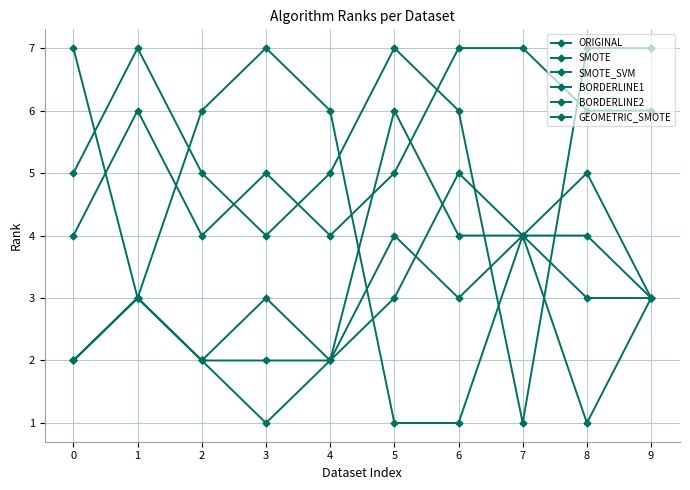

How many interior local valleys does the BORDERLINE2 series have?

1